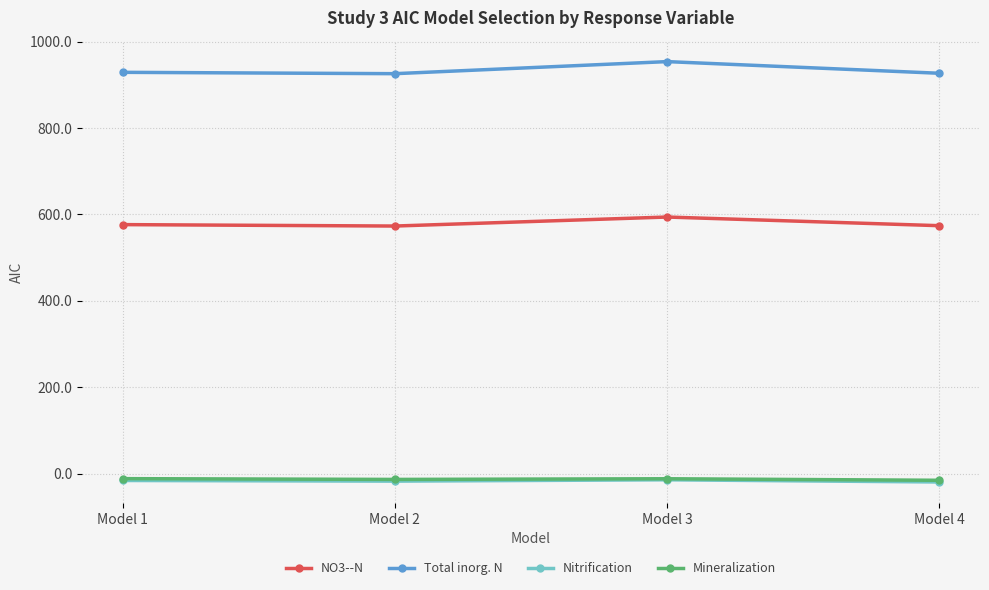

Is this an area chart (filled region under the line)?

No